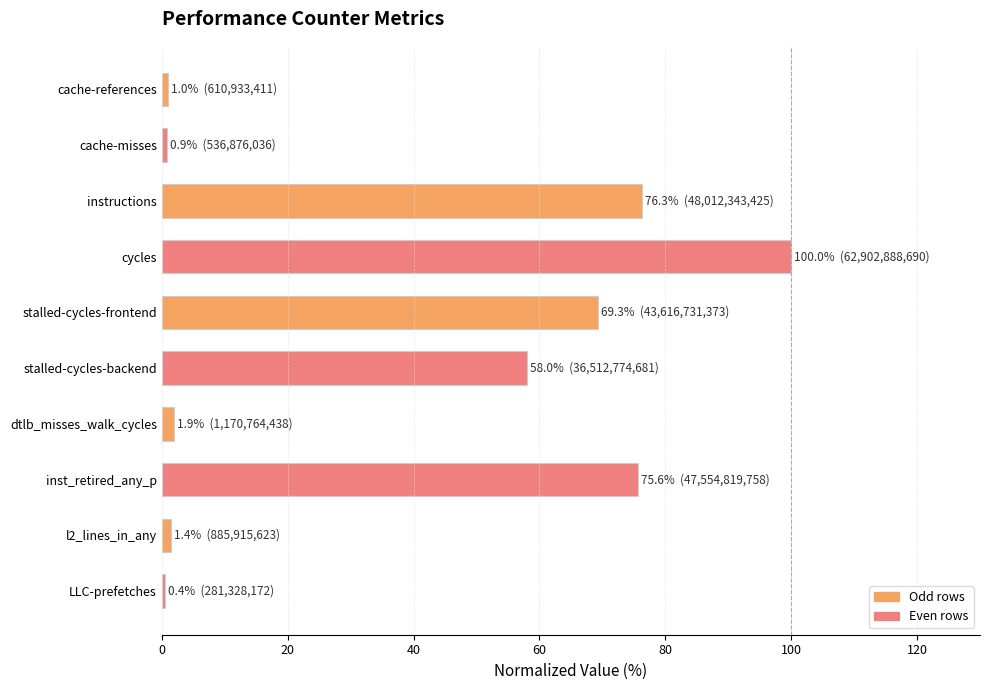

Where is the data nearest to the value 50?

stalled-cycles-backend